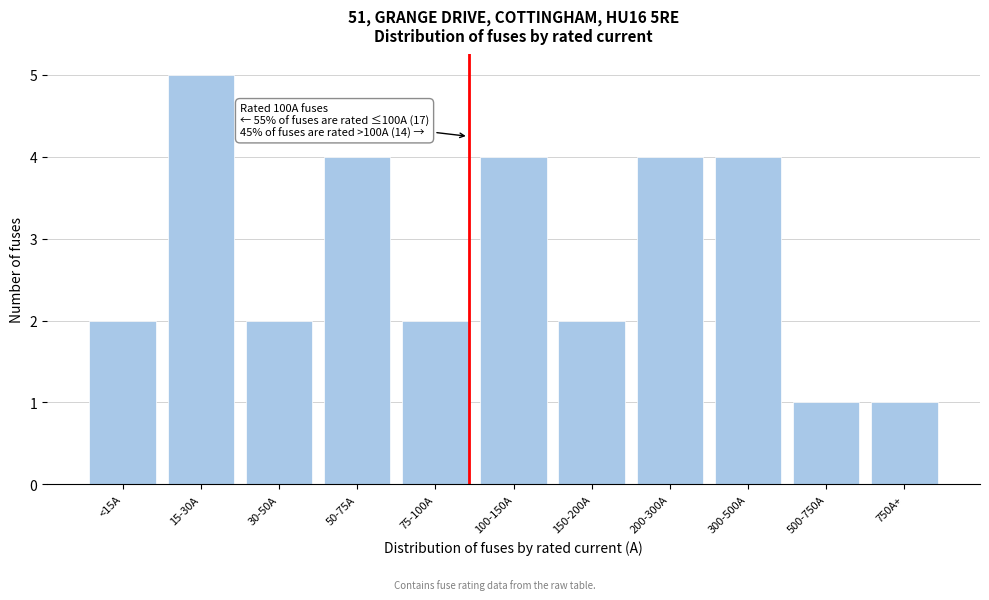

Reading right to left, extract all data points from this chart.

750A+=1	500-750A=1	300-500A=4	200-300A=4	150-200A=2	100-150A=4	75-100A=2	50-75A=4	30-50A=2	15-30A=5	<15A=2